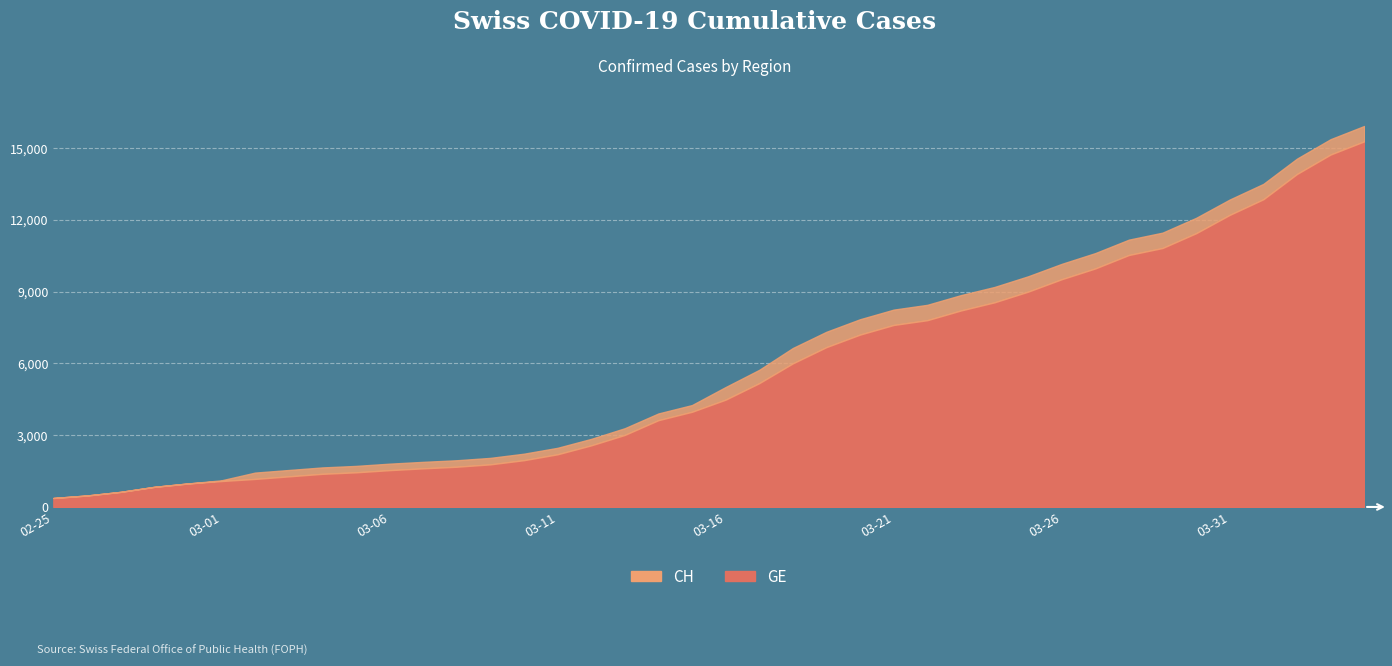

What is the lowest value of the GE series?

375